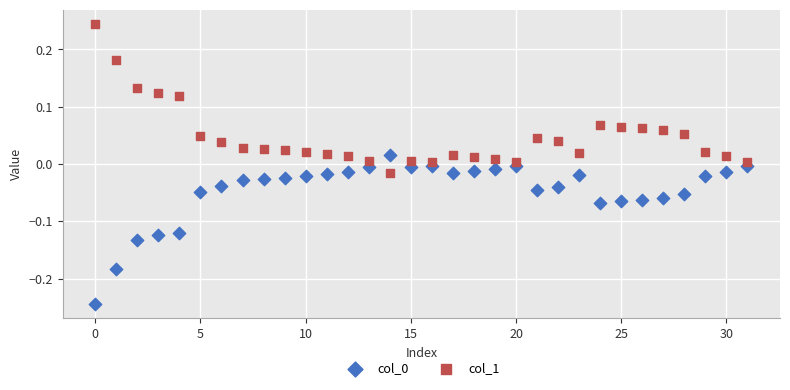

Which series contains the highest Y value?

col_1